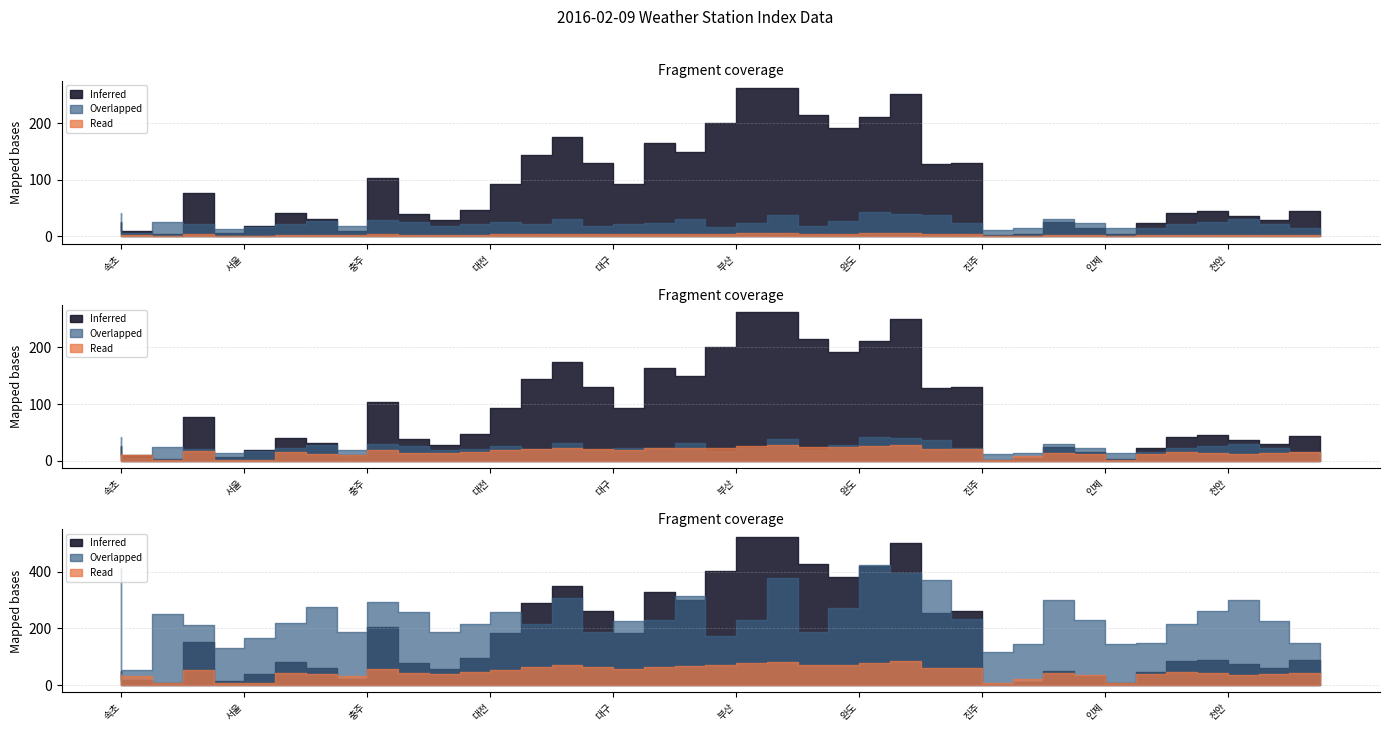

True or false: spi1 and pn1 cross at least once.

False